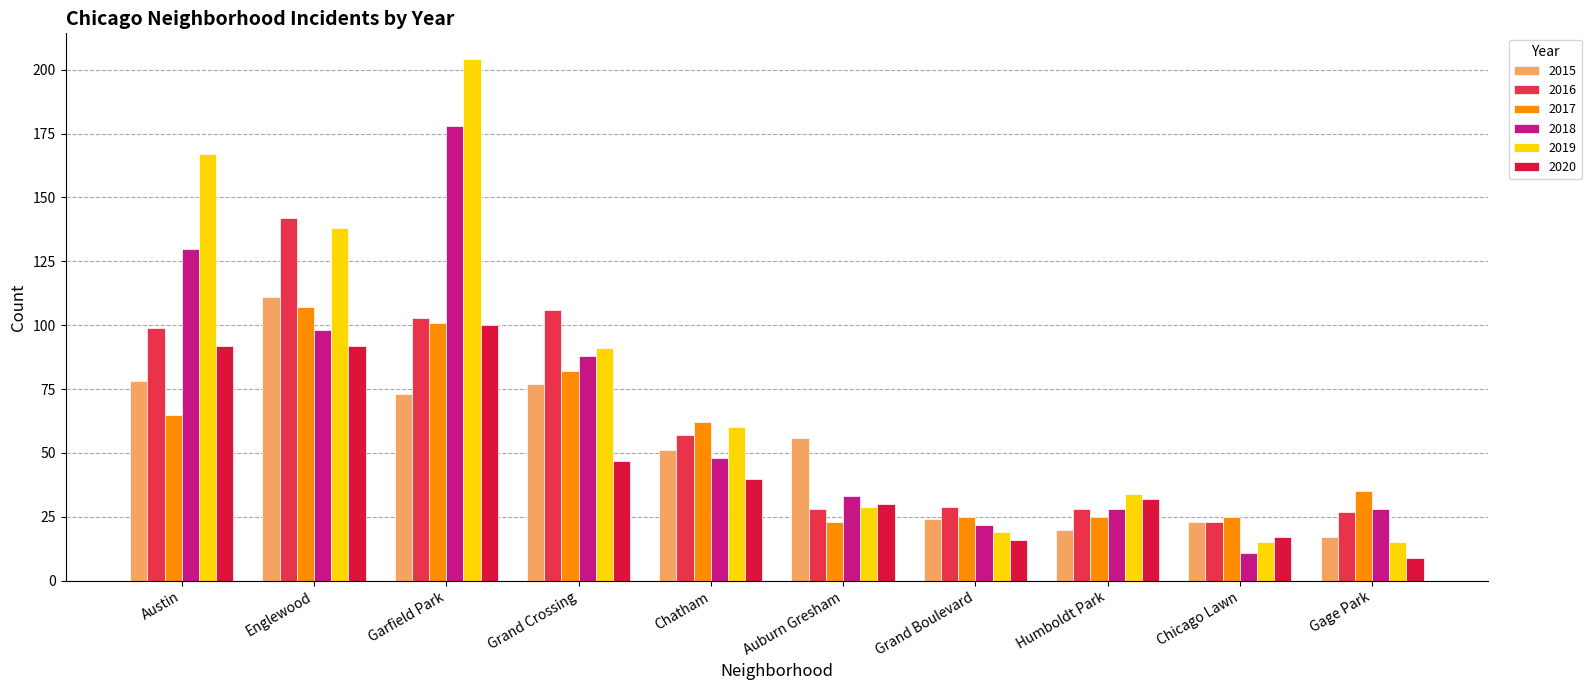

Reading right to left, what are all the values shown in this chart?

2015: Gage Park=17	Chicago Lawn=23	Humboldt Park=20	Grand Boulevard=24	Auburn Gresham=56	Chatham=51	Grand Crossing=77	Garfield Park=73	Englewood=111	Austin=78
2016: Gage Park=27	Chicago Lawn=23	Humboldt Park=28	Grand Boulevard=29	Auburn Gresham=28	Chatham=57	Grand Crossing=106	Garfield Park=103	Englewood=142	Austin=99
2017: Gage Park=35	Chicago Lawn=25	Humboldt Park=25	Grand Boulevard=25	Auburn Gresham=23	Chatham=62	Grand Crossing=82	Garfield Park=101	Englewood=107	Austin=65
2018: Gage Park=28	Chicago Lawn=11	Humboldt Park=28	Grand Boulevard=22	Auburn Gresham=33	Chatham=48	Grand Crossing=88	Garfield Park=178	Englewood=98	Austin=130
2019: Gage Park=15	Chicago Lawn=15	Humboldt Park=34	Grand Boulevard=19	Auburn Gresham=29	Chatham=60	Grand Crossing=91	Garfield Park=204	Englewood=138	Austin=167
2020: Gage Park=9	Chicago Lawn=17	Humboldt Park=32	Grand Boulevard=16	Auburn Gresham=30	Chatham=40	Grand Crossing=47	Garfield Park=100	Englewood=92	Austin=92